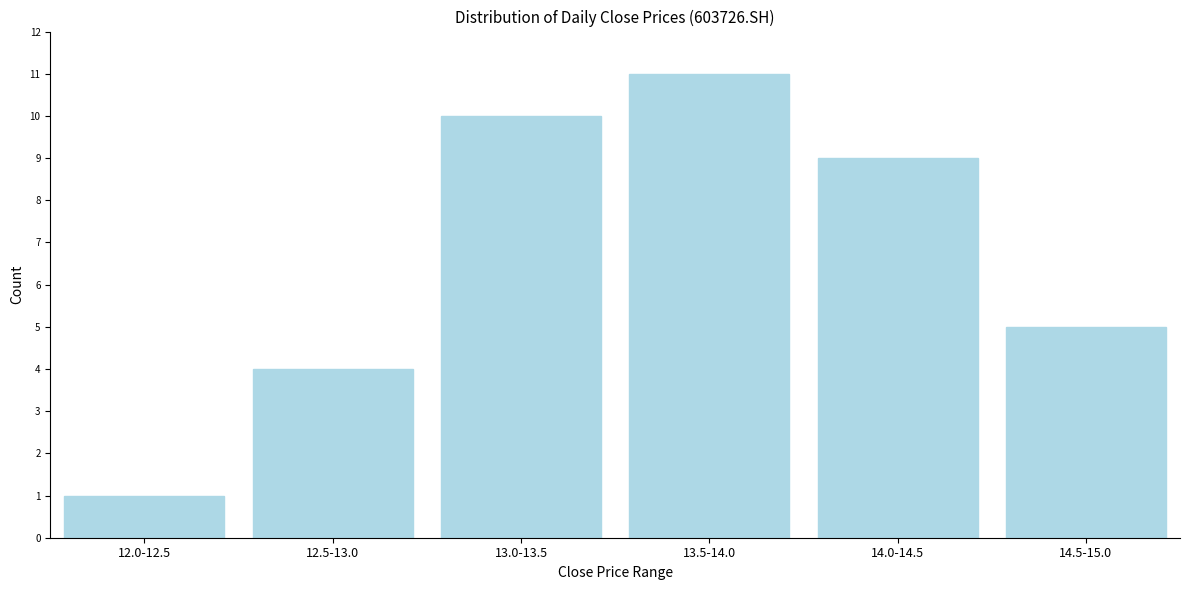

Reading left to right, list all the values displayed in this chart.

12.0-12.5=1	12.5-13.0=4	13.0-13.5=10	13.5-14.0=11	14.0-14.5=9	14.5-15.0=5